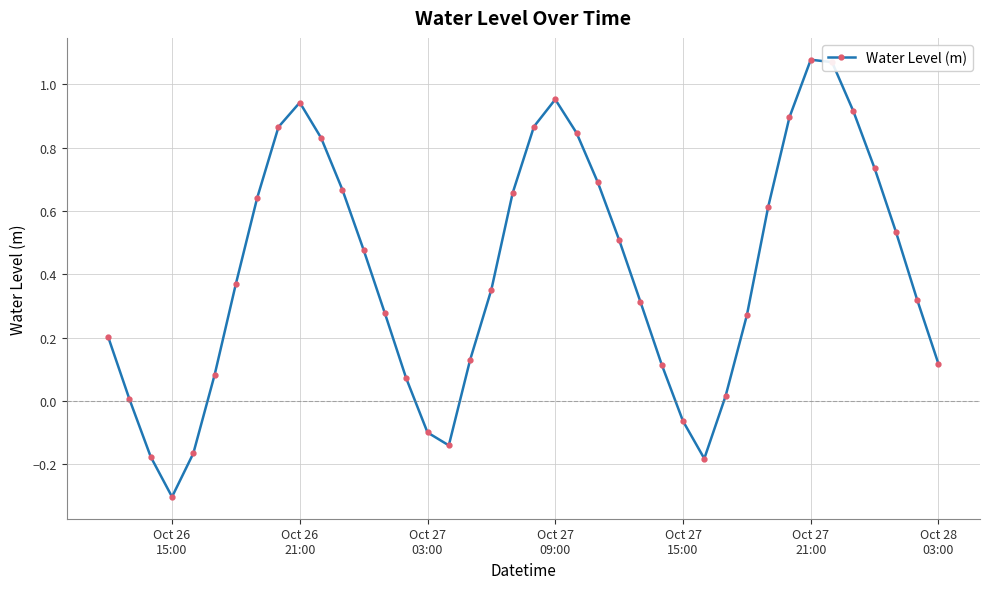

What is the minimum value shown in the chart?

-0.3